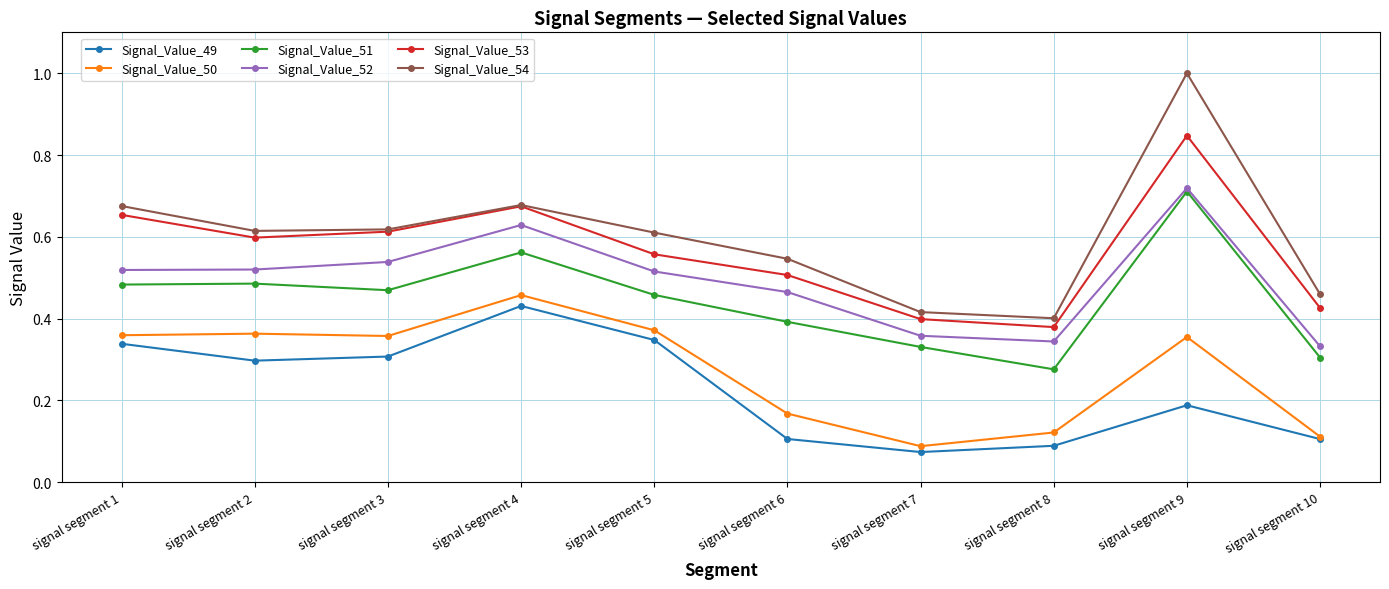

In Signal_Value_54, how many points are lower than both neighbors (excluding endpoints)?

2